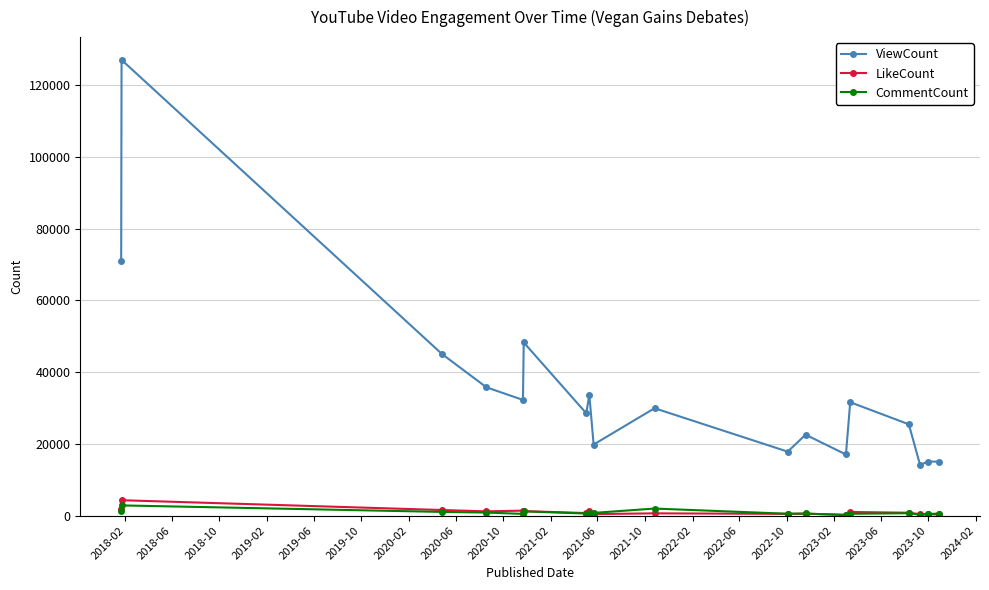

What is the maximum value for CommentCount?

2834